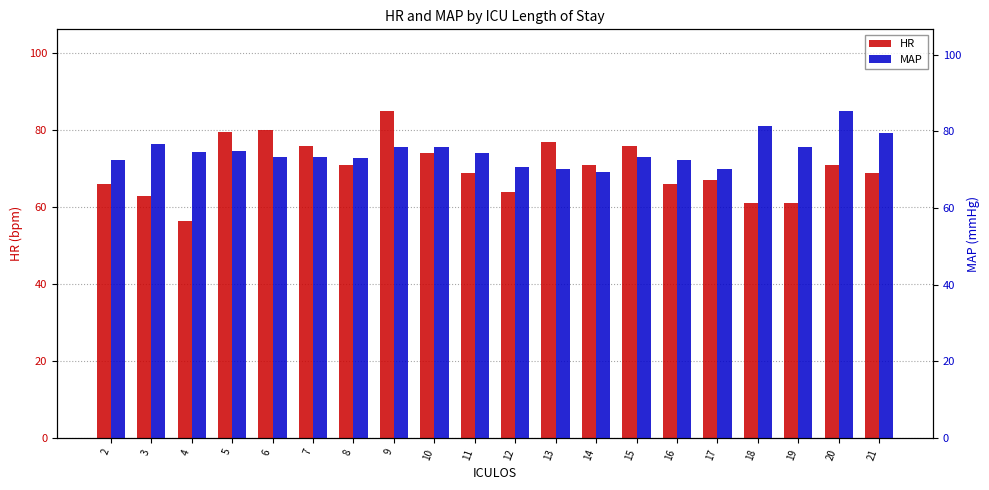

Reading left to right, extract all data points from this chart.

HR: 66.0	63.0	56.5	79.5	80.0	76.0	71.0	85.0	74.0	69.0	64.0	77.0	71.0	76.0	66.0	67.0	61.0	61.0	71.0	69.0
MAP: 72.5	76.7	74.7	75.0	73.3	73.3	73.0	76.0	76.0	74.3	70.7	70.3	69.3	73.3	72.7	70.3	81.3	76.0	85.3	79.7